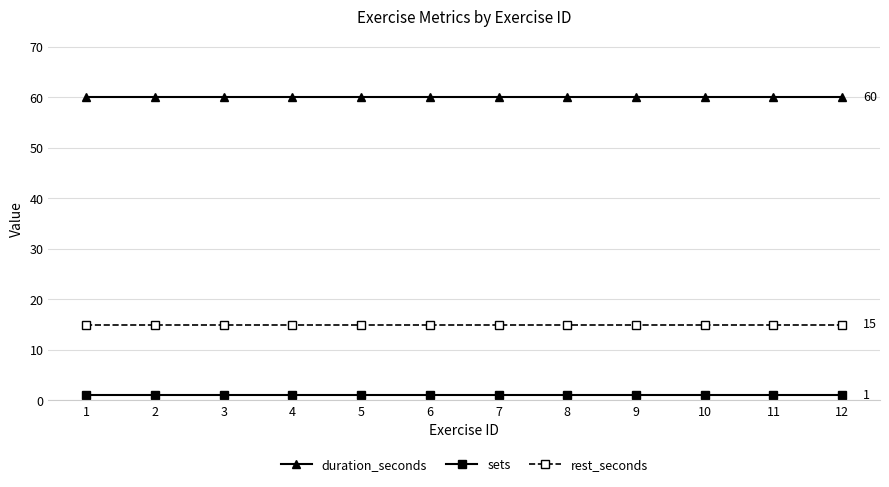

What is the maximum value shown in the chart?

60